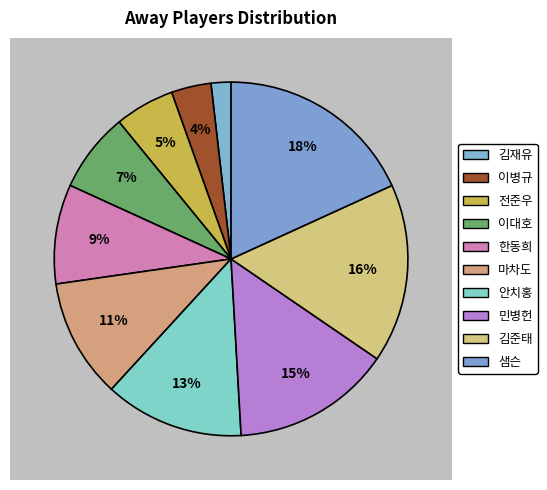

What is the largest slice in the pie chart?

샘슨